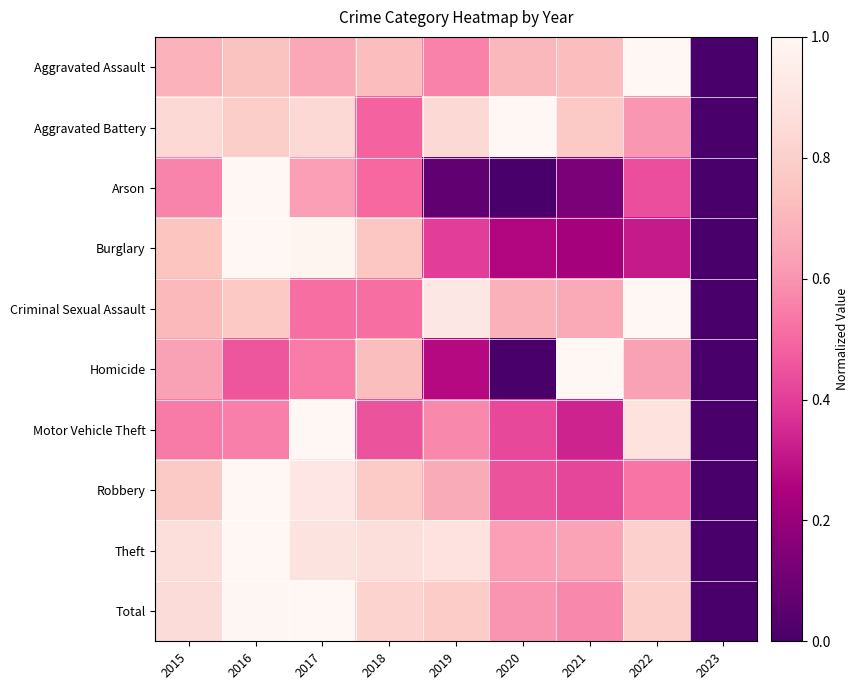

Which category has the lowest value across all series?

2023